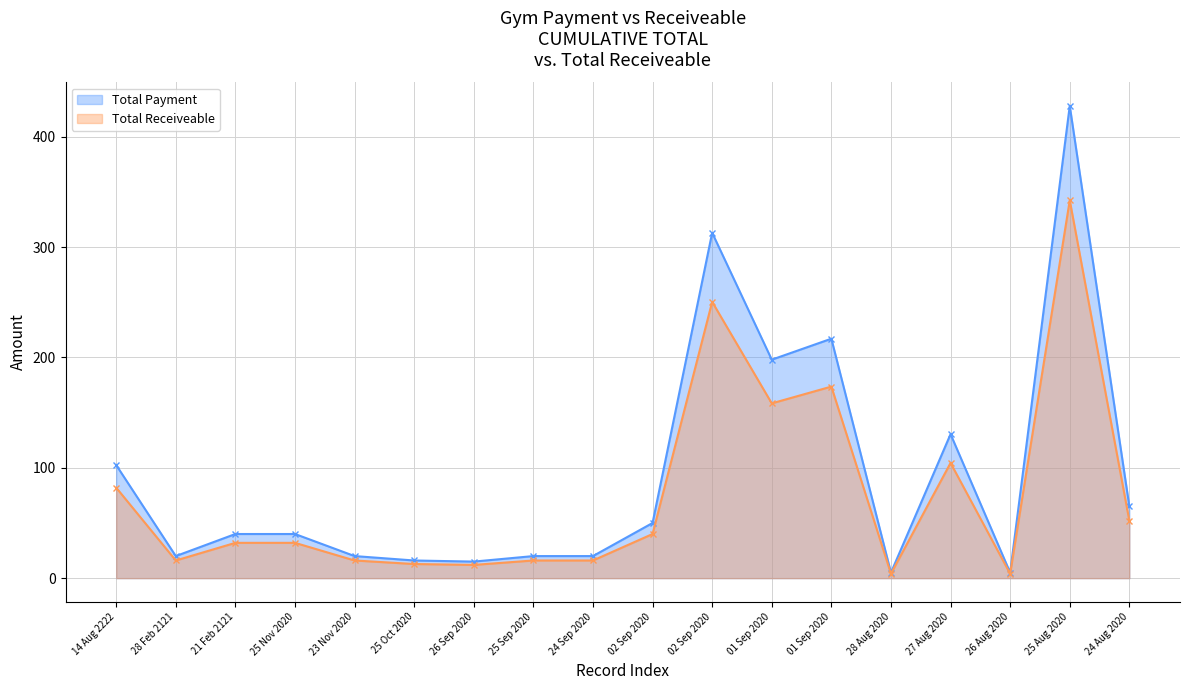

How many distinct data groups are displayed?

2